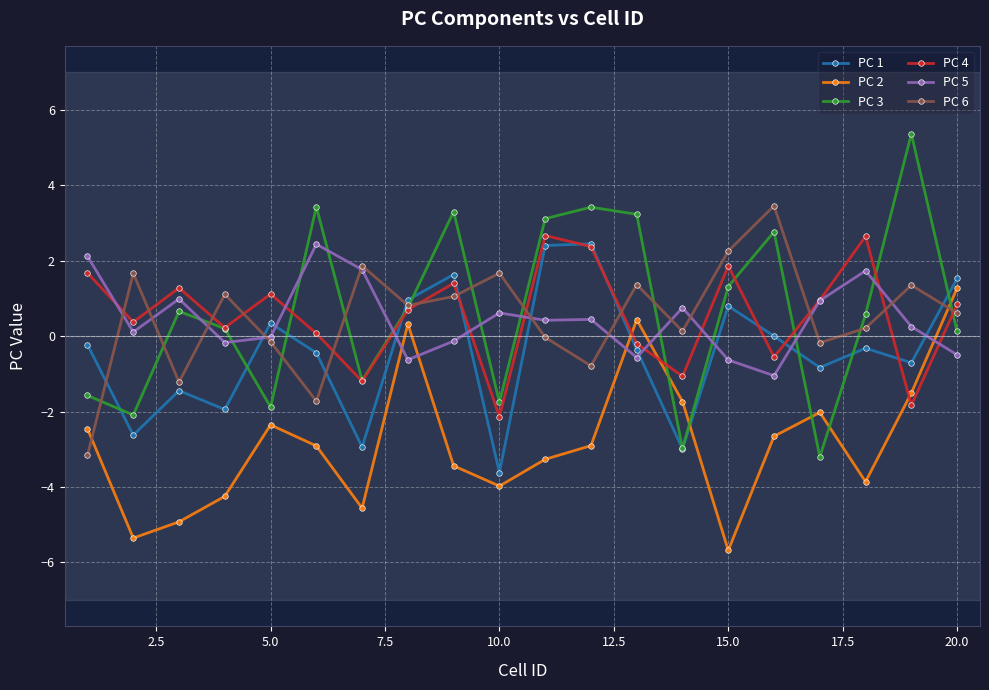

At how many categories does at least one series exceed 0?

20